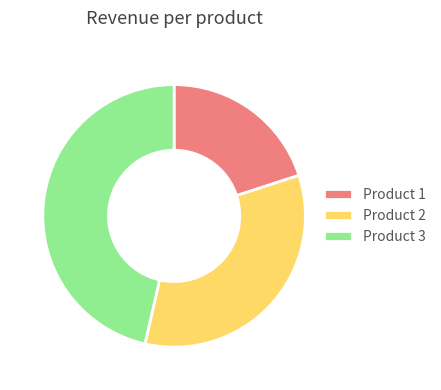

Is the sum of Product 2 and Product 1 greater than half?

Yes